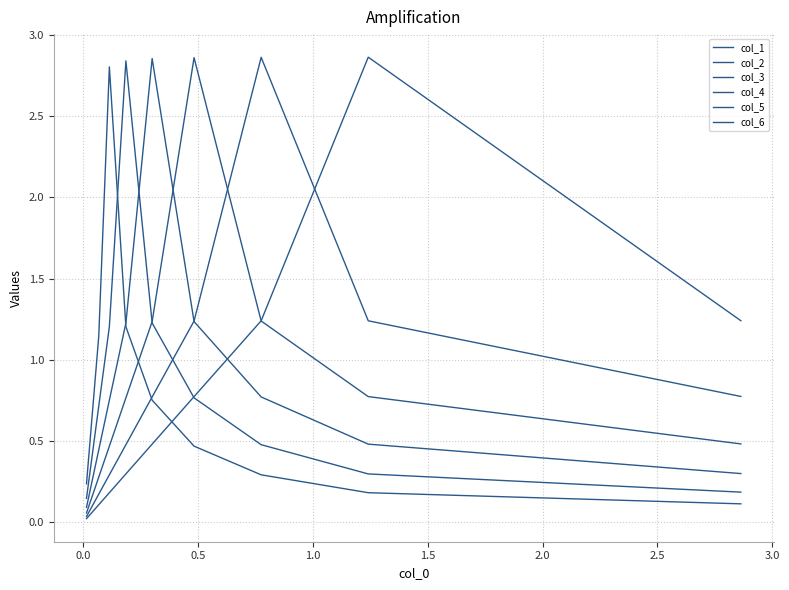

How many interior local peaks does the col_1 series have?

1